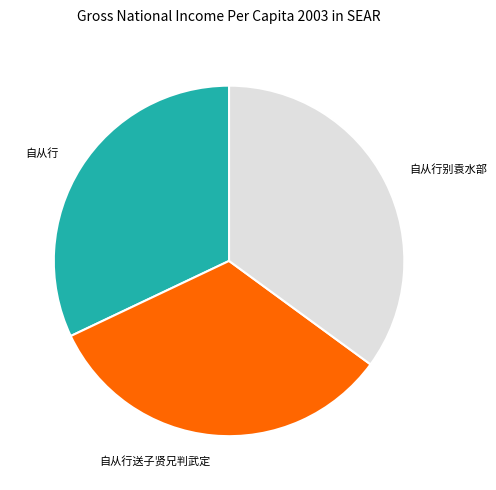

How many slices are in this pie chart?

3